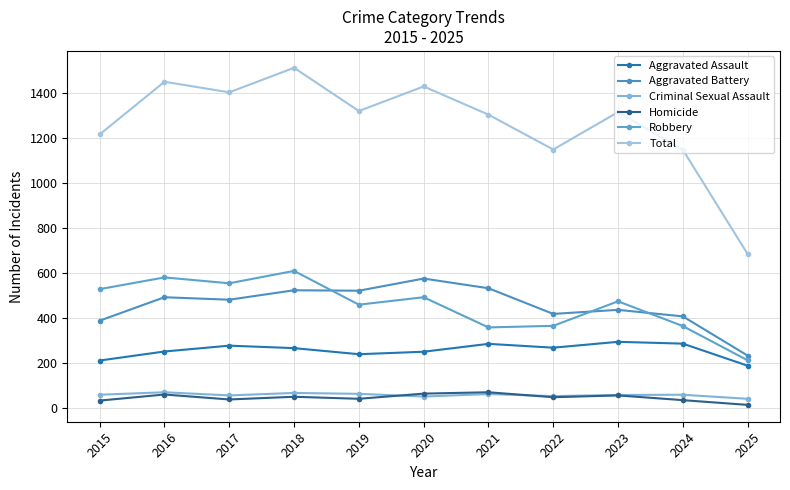

Which series has the largest range (max minus min)?

Total